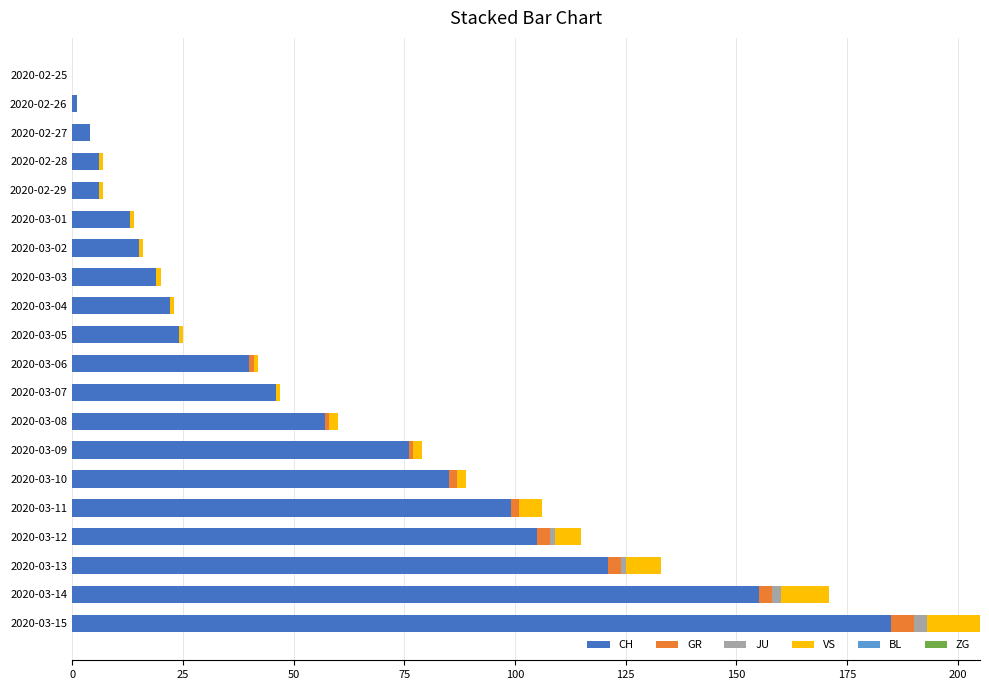

Is it true that CH equals 76 at 2020-03-09?

True